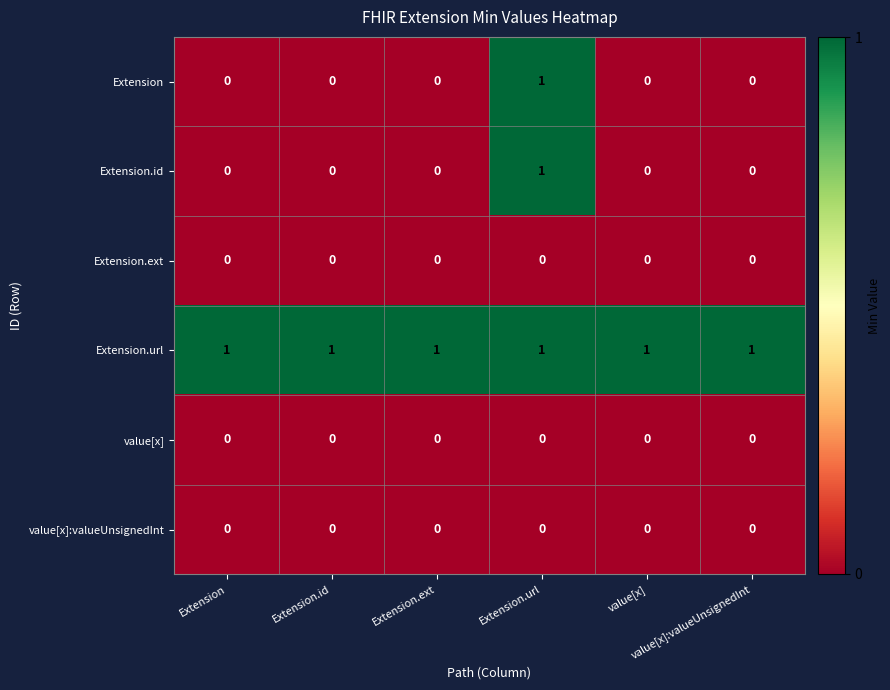

At how many categories does at least one series exceed 0?

6